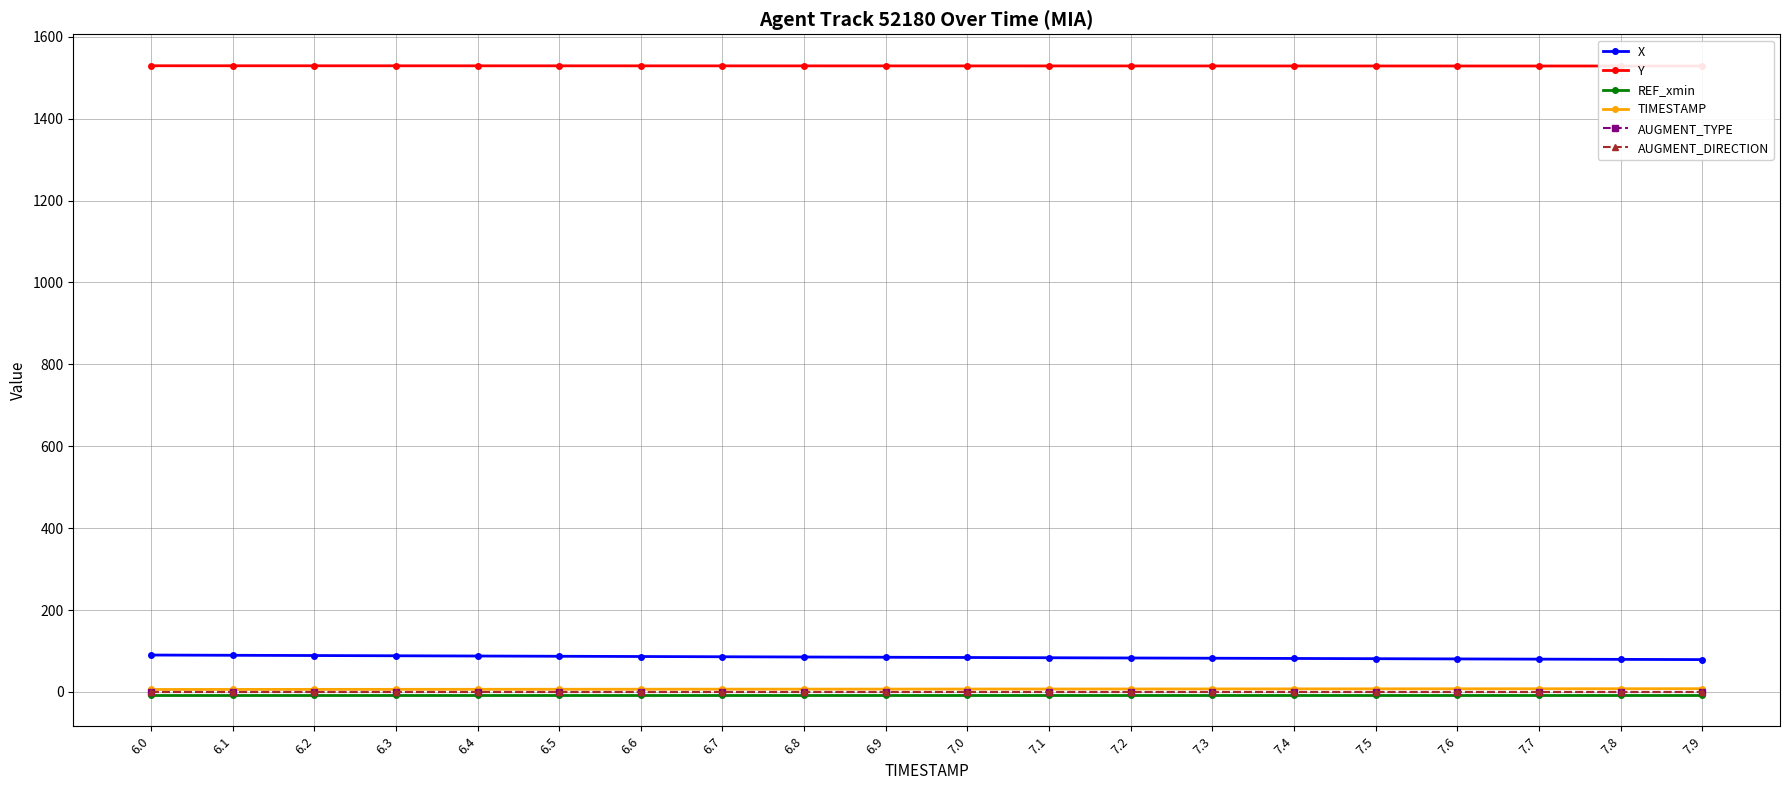

Reading left to right, what are all the values shown in this chart?

X: 90.1	89.5	88.9	88.3	87.7	87.1	86.5	85.9	85.3	84.7	84.1	83.5	82.9	82.3	81.7	81.1	80.6	80.0	79.5	78.9
Y: 1529.1	1529.1	1529.1	1529.0	1529.0	1529.0	1528.9	1528.9	1528.8	1528.8	1528.8	1528.7	1528.7	1528.7	1528.6	1528.6	1528.6	1528.5	1528.5	1528.5
REF_xmin: -7.0	-7.0	-7.0	-7.0	-7.0	-7.0	-7.0	-7.0	-7.0	-7.0	-7.0	-7.0	-7.0	-7.0	-7.0	-7.0	-7.0	-7.0	-7.0	-7.0
TIMESTAMP: 6.0	6.1	6.2	6.3	6.4	6.5	6.6	6.7	6.8	6.9	7.0	7.1	7.2	7.3	7.4	7.5	7.6	7.7	7.8	7.9
AUGMENT_TYPE: 1.0	1.0	1.0	1.0	1.0	1.0	1.0	1.0	1.0	1.0	1.0	1.0	1.0	1.0	1.0	1.0	1.0	1.0	1.0	1.0
AUGMENT_DIRECTION: 0.0	0.0	0.0	0.0	0.0	0.0	0.0	0.0	0.0	0.0	0.0	0.0	0.0	0.0	0.0	0.0	0.0	0.0	0.0	0.0